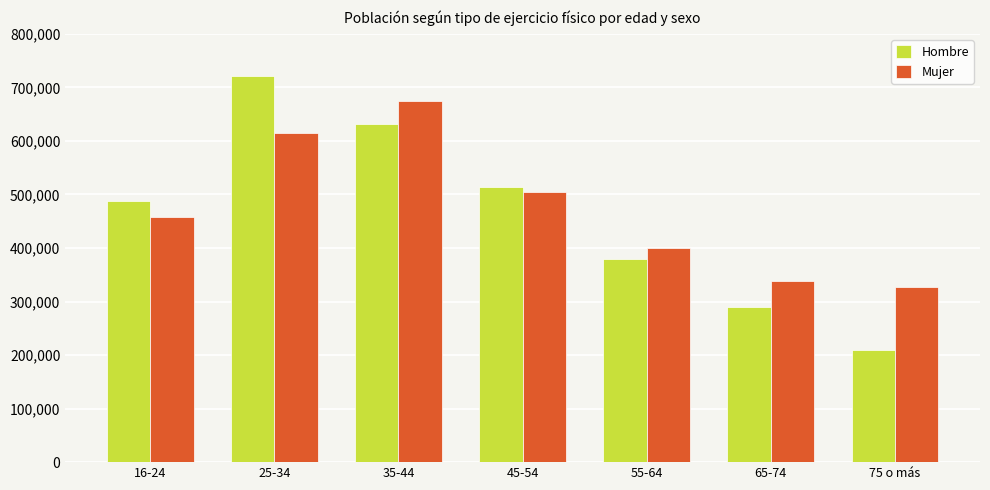

What is the difference between the highest and lowest values at 55-64?

20814